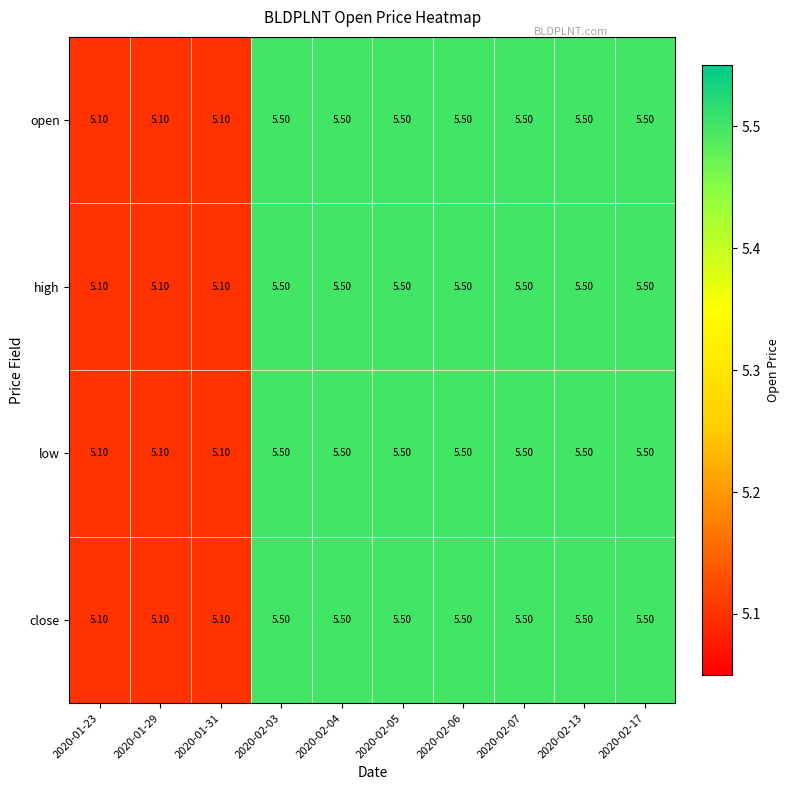

What is the average value of the high series?

5.4